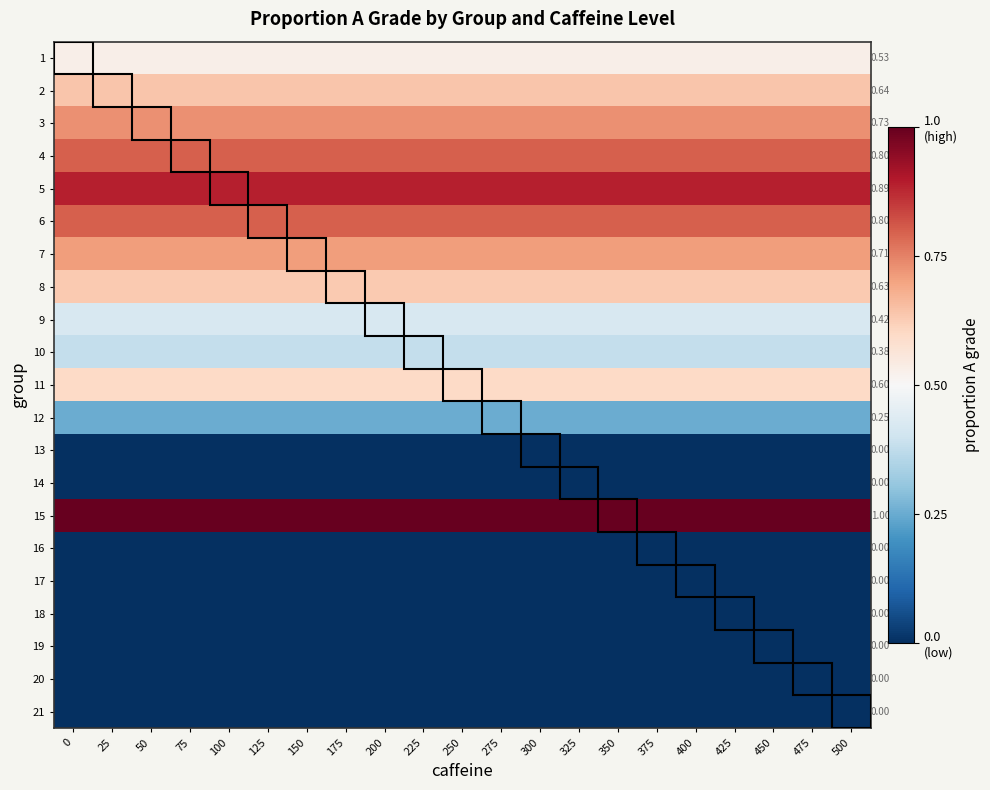

What is the highest value of the 7 series?

0.7